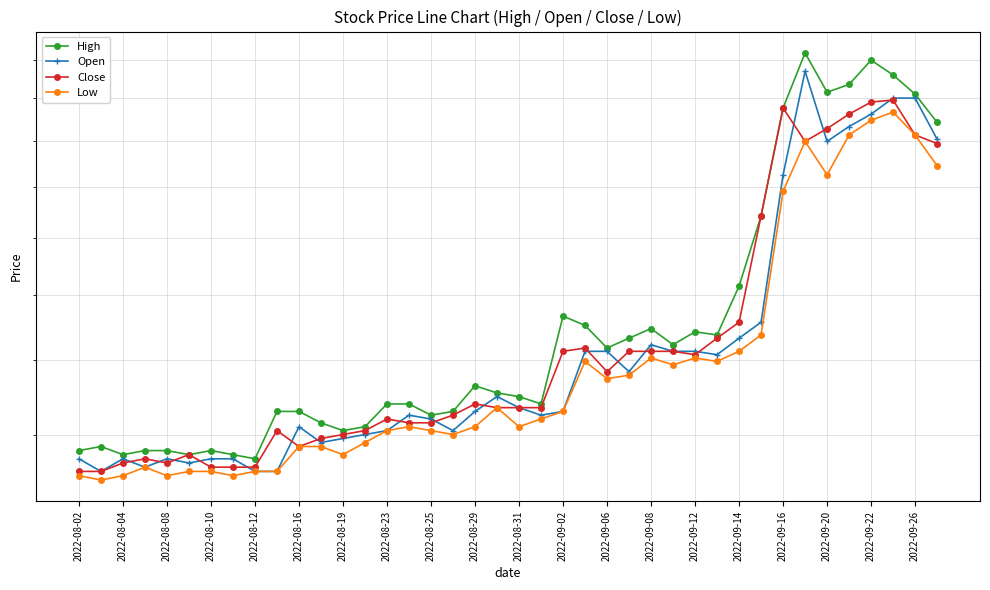

What is the value of the Low point at the 38th from the left?

233.3